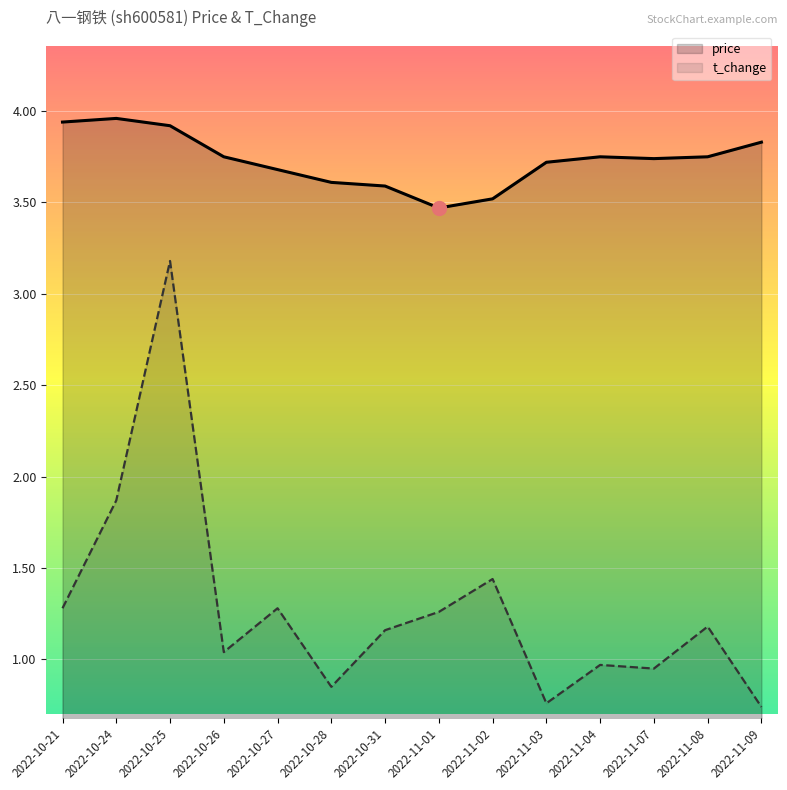

What are all the series names shown in the legend?

price, t_change